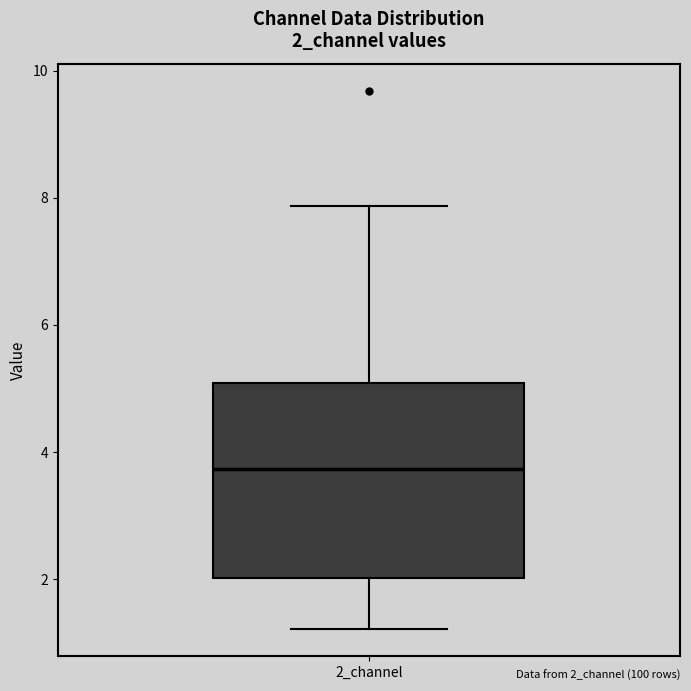

Where does the upper whisker of the box for 2_channel end on the y-axis? The values are not printed on the chart, so give them approximately, as read against the axis.

7.8